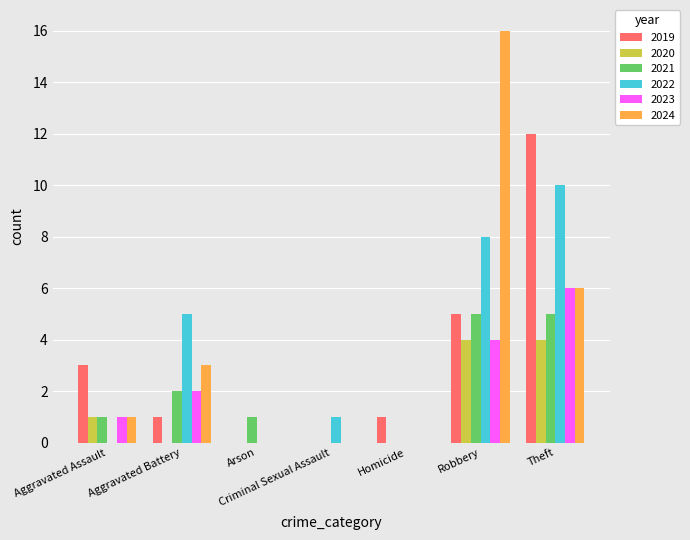

Reading left to right, extract all data points from this chart.

2019: Aggravated Assault=3	Aggravated Battery=1	Arson=0	Criminal Sexual Assault=0	Homicide=1	Robbery=5	Theft=12
2020: Aggravated Assault=1	Aggravated Battery=0	Arson=0	Criminal Sexual Assault=0	Homicide=0	Robbery=4	Theft=4
2021: Aggravated Assault=1	Aggravated Battery=2	Arson=1	Criminal Sexual Assault=0	Homicide=0	Robbery=5	Theft=5
2022: Aggravated Assault=0	Aggravated Battery=5	Arson=0	Criminal Sexual Assault=1	Homicide=0	Robbery=8	Theft=10
2023: Aggravated Assault=1	Aggravated Battery=2	Arson=0	Criminal Sexual Assault=0	Homicide=0	Robbery=4	Theft=6
2024: Aggravated Assault=1	Aggravated Battery=3	Arson=0	Criminal Sexual Assault=0	Homicide=0	Robbery=16	Theft=6